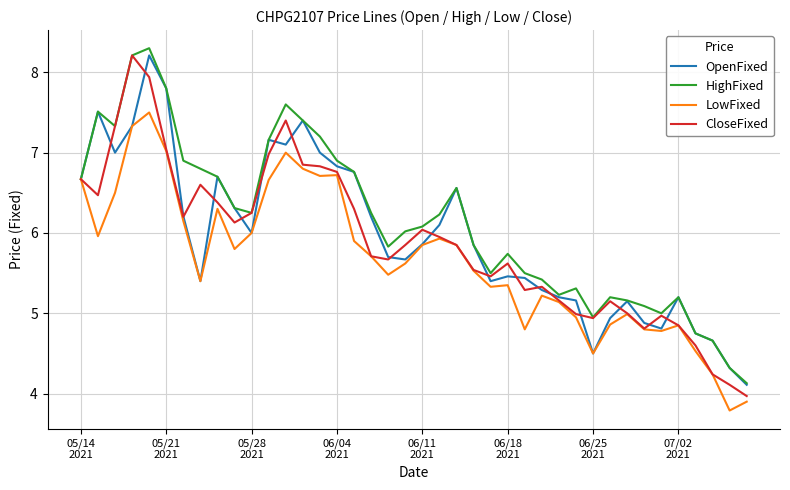

What is the minimum value for CloseFixed?

4.0